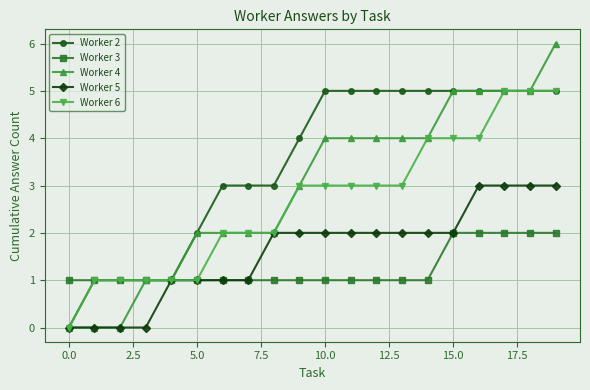

Which series has the largest total across all categories?

Worker 2